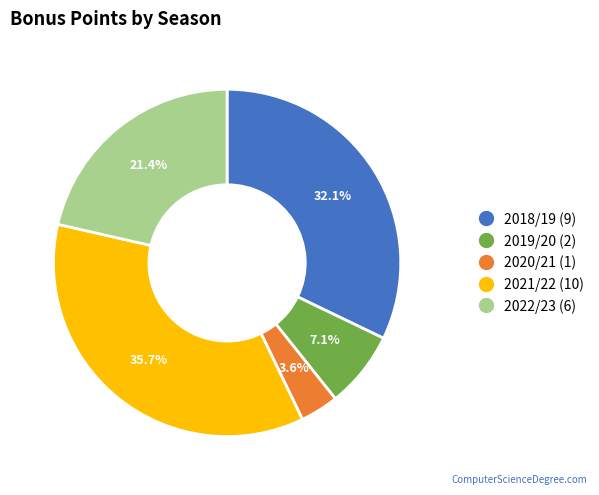

Is it true that 2020/21 is 10% of the pie?

False